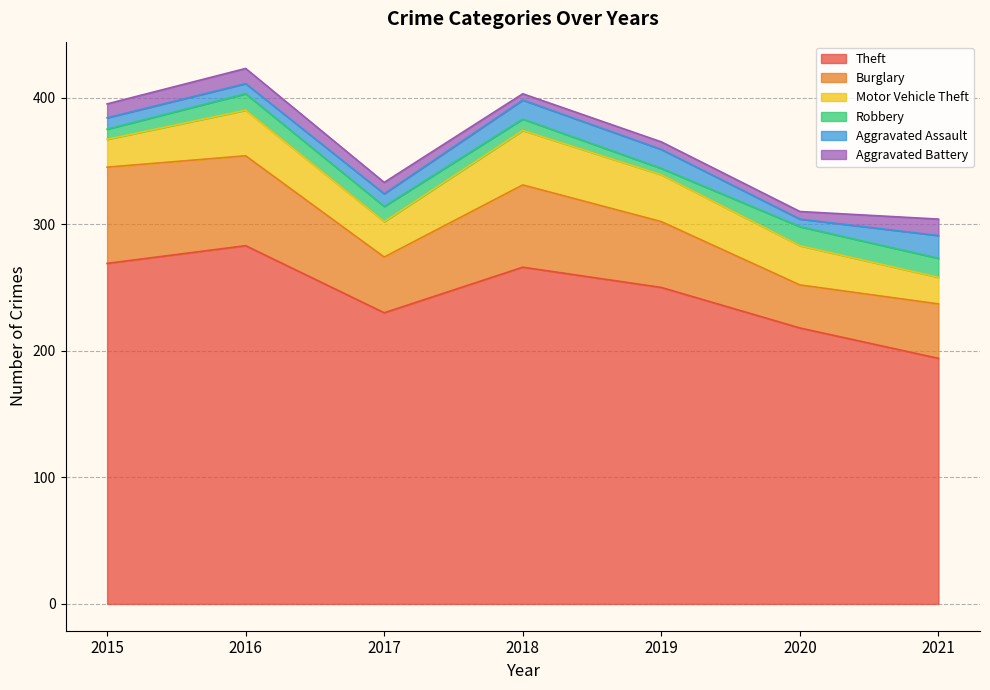

Rank the series at 2015 from highest to lowest value.

Theft, Burglary, Motor Vehicle Theft, Aggravated Battery, Aggravated Assault, Robbery